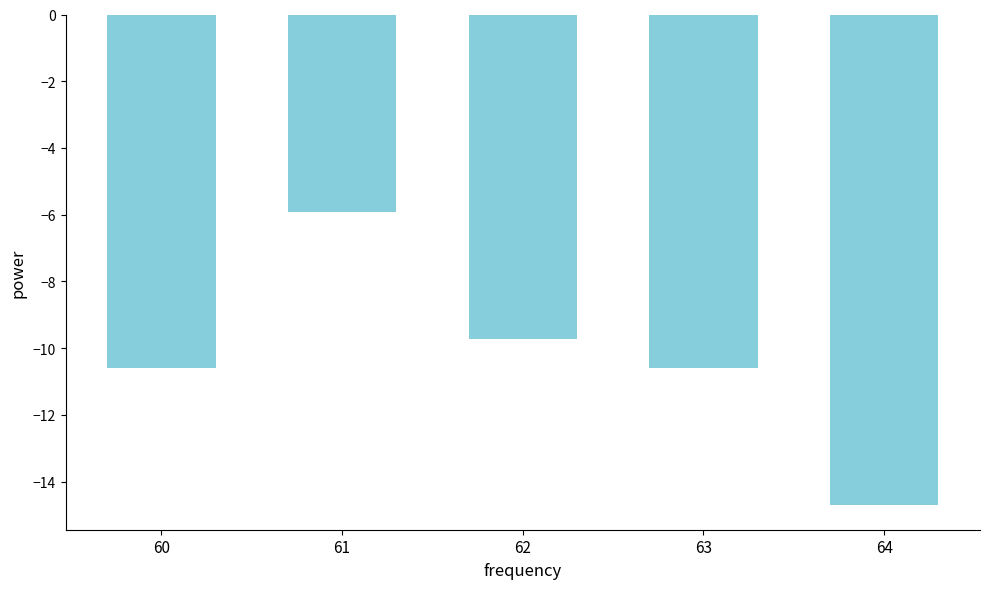

How many bars are there in total?

5